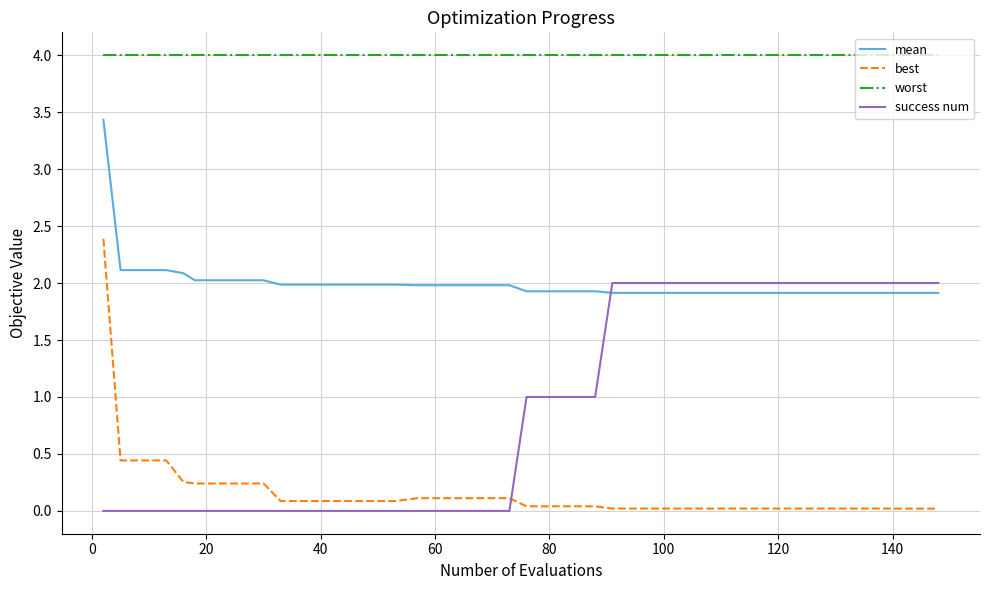

Which series has the largest total across all categories?

worst